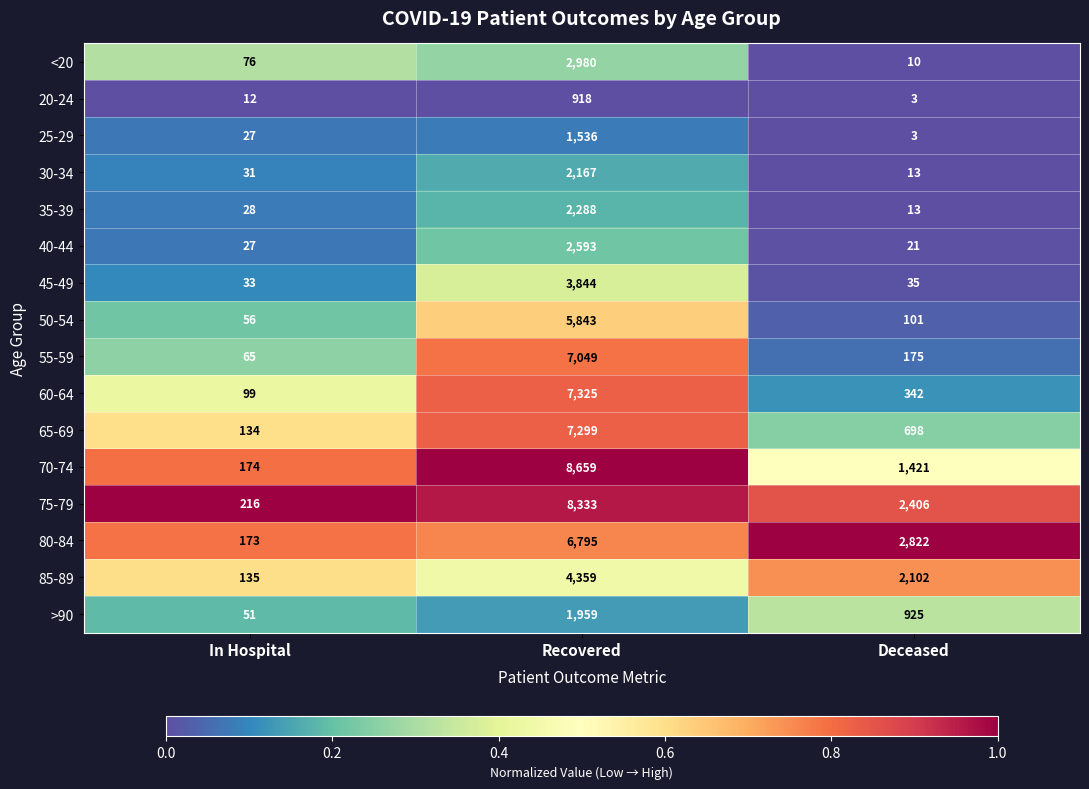

At which category is the sum across all series the highest?

Recovered